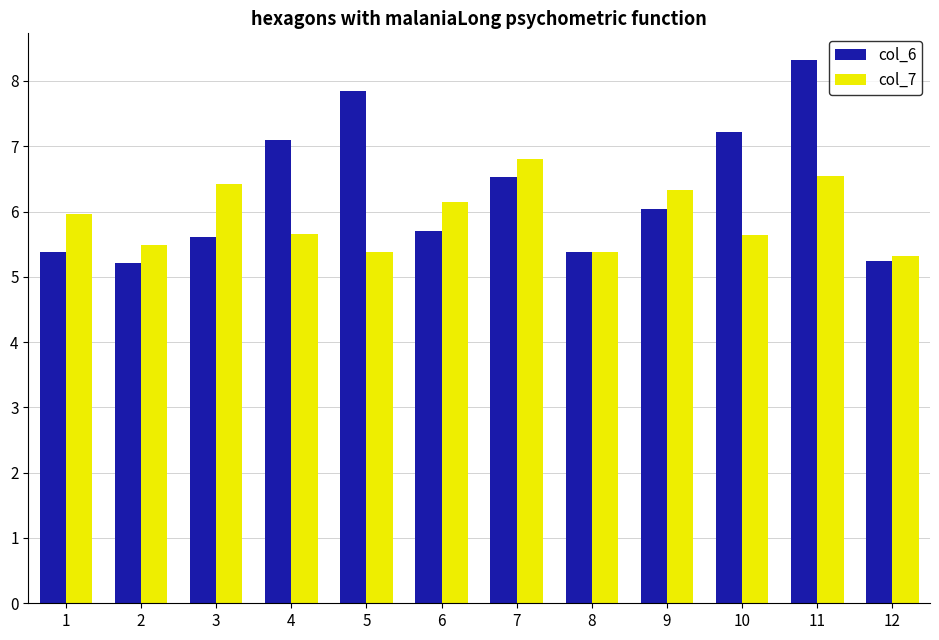

What is the spread (max minus min) of values at 10?

1.6